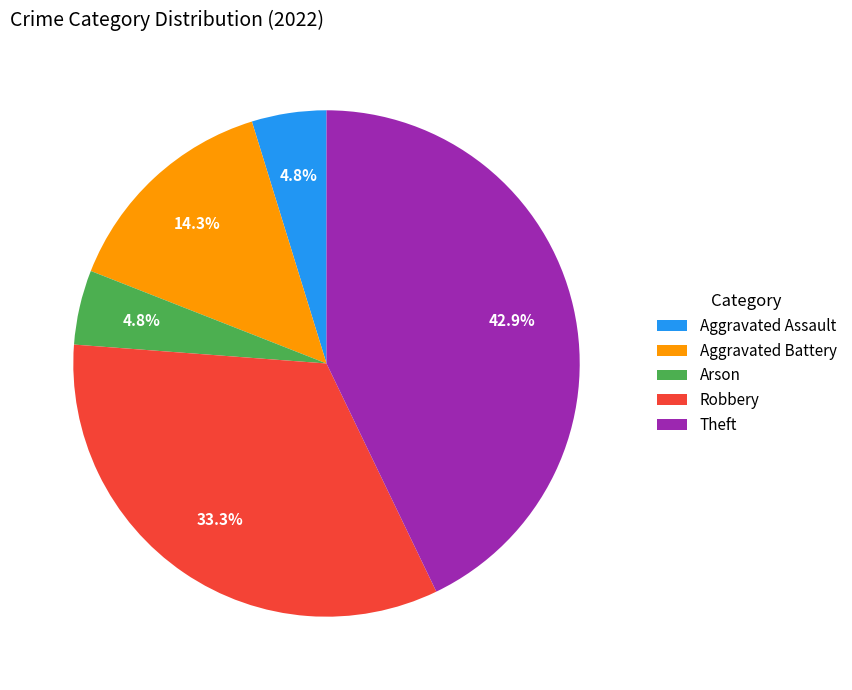

Do Robbery and Theft together represent more than half of the pie?

Yes